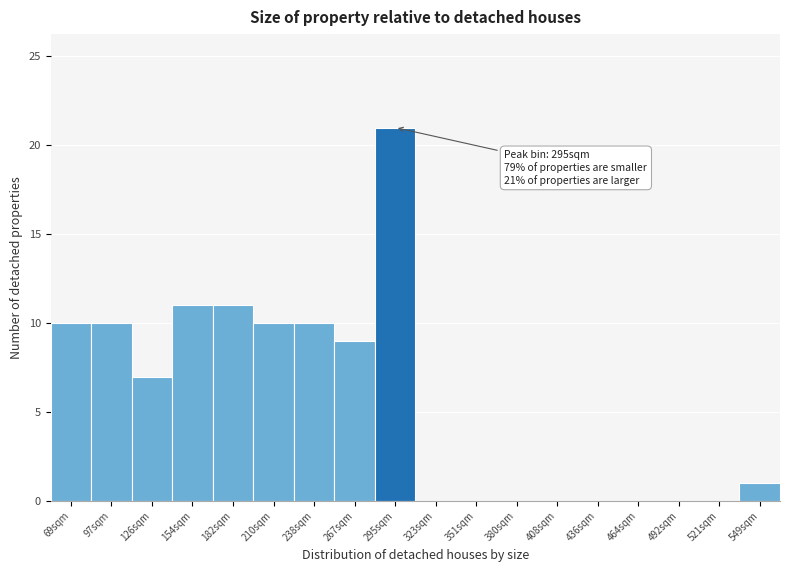

Which range on the x-axis has the tallest bar?

280 to 310